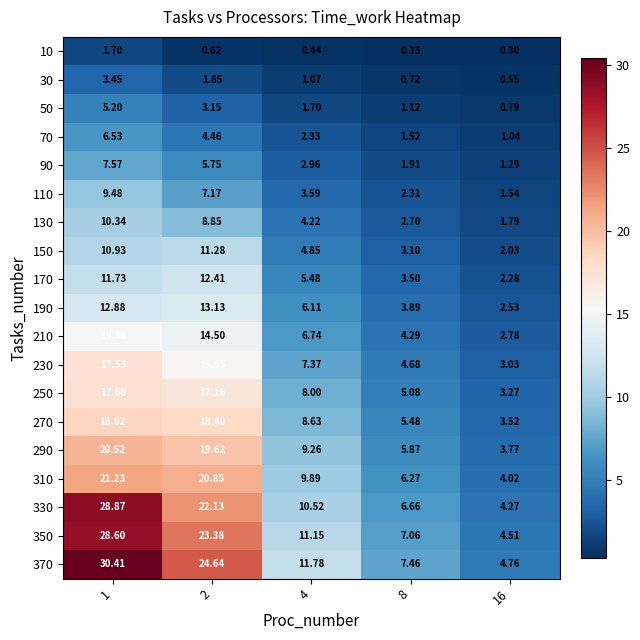

Is the value of 250 at 4 greater than the value of 150 at 4?

Yes